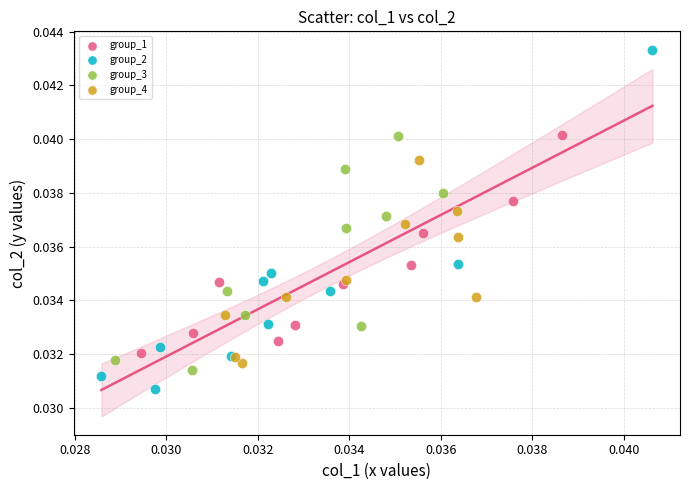

Which series contains the lowest Y value?

group_2